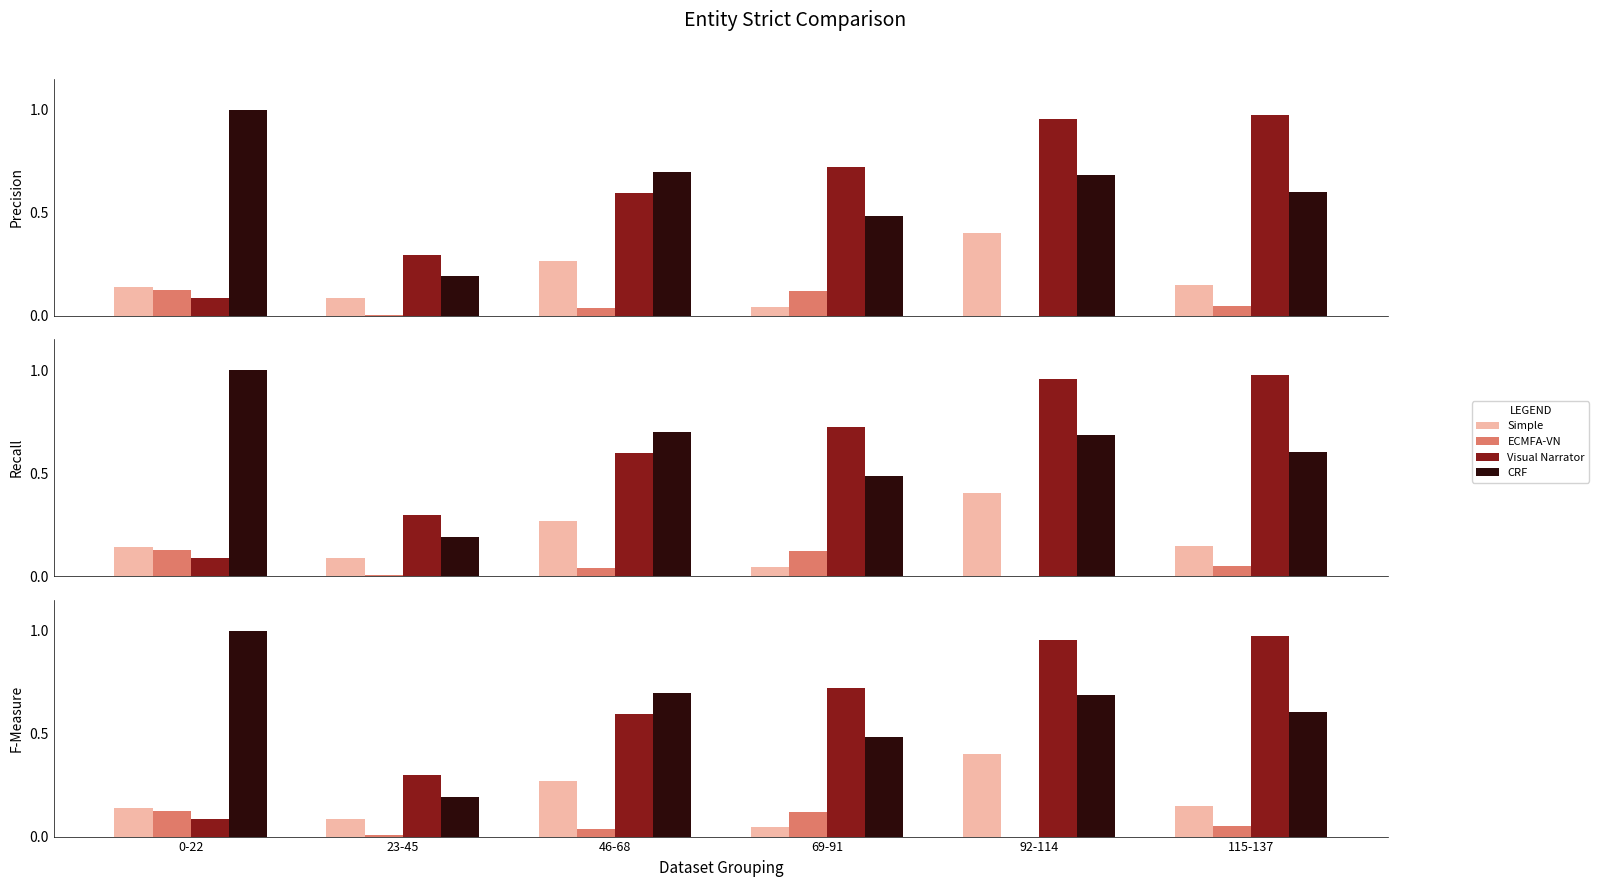

What is the label of the 2nd bar from the right?

92-114